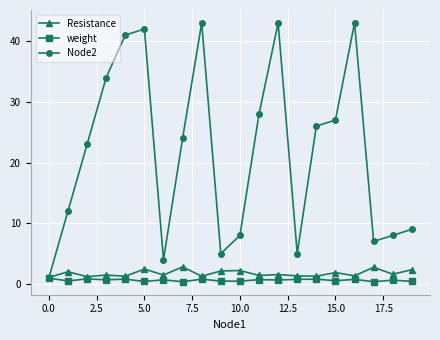

At how many categories does at least one series exceed 40?

5